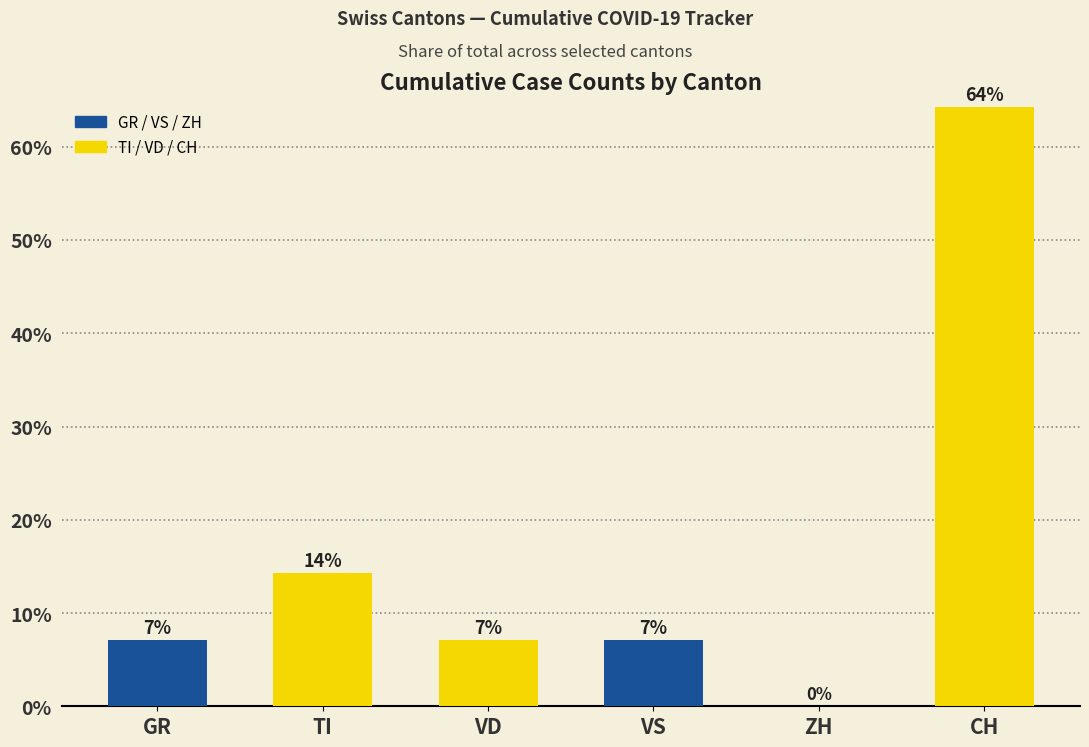

Reading left to right, extract all data points from this chart.

7.1	14.3	7.1	7.1	0.0	64.3